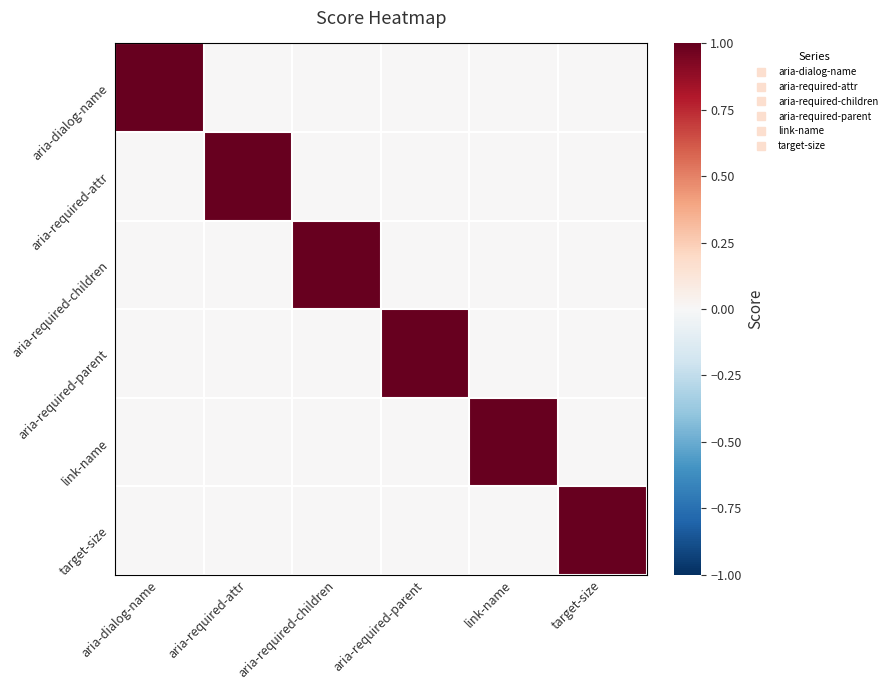

How many series are shown in this chart?

6